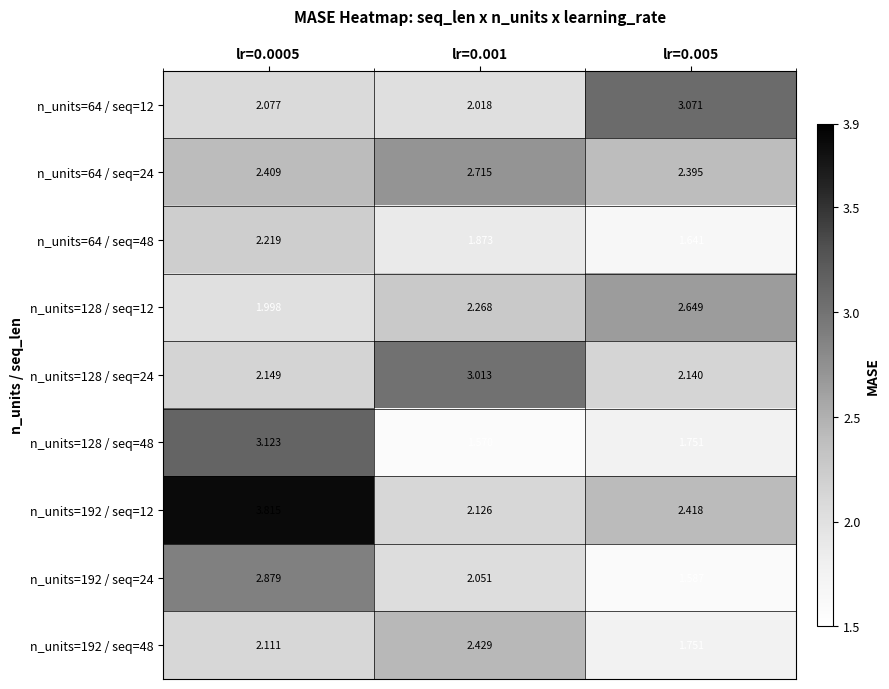

Is the value of n_units=64 / seq=12 at lr=0.001 greater than the value of n_units=128 / seq=48 at lr=0.005?

Yes